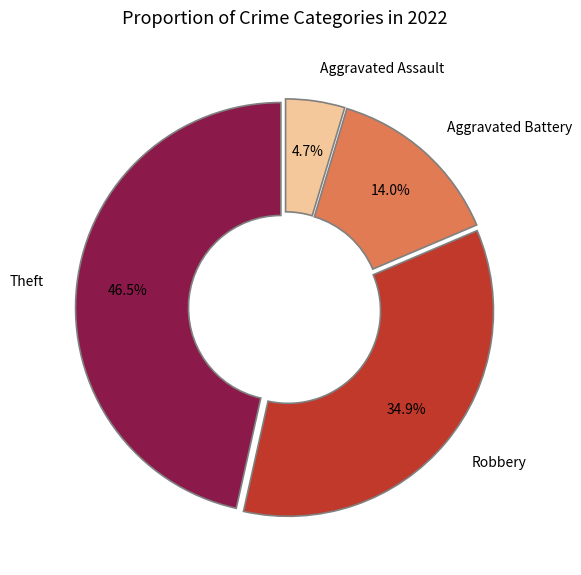

What is the smallest slice in the pie chart?

Aggravated Assault